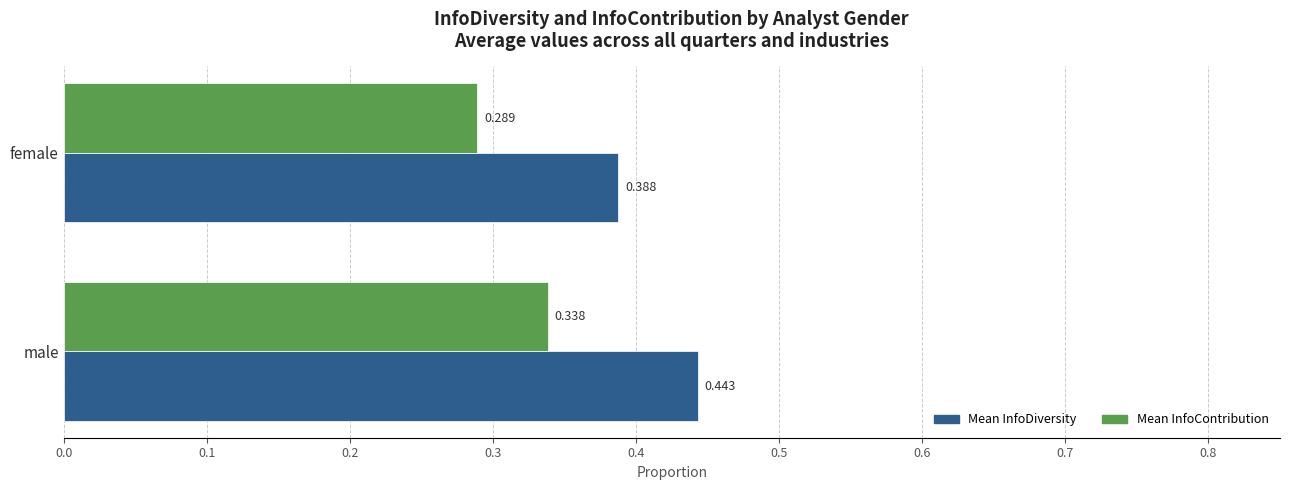

At which category is the sum across all series the highest?

male